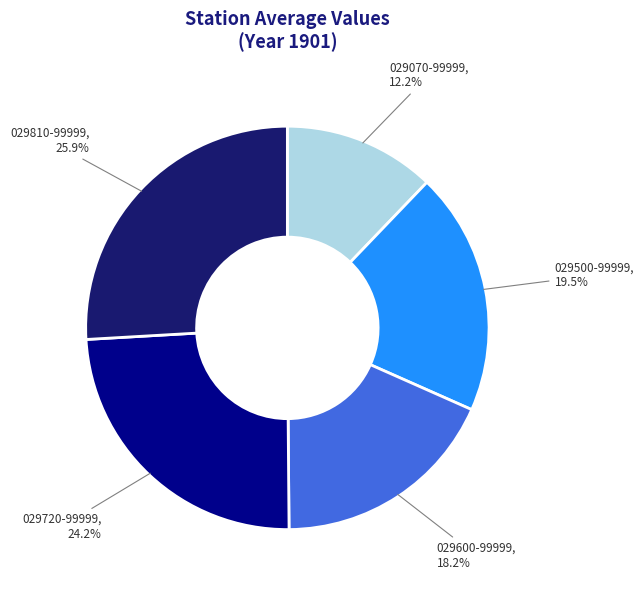

Count the number of slices in the pie.

5